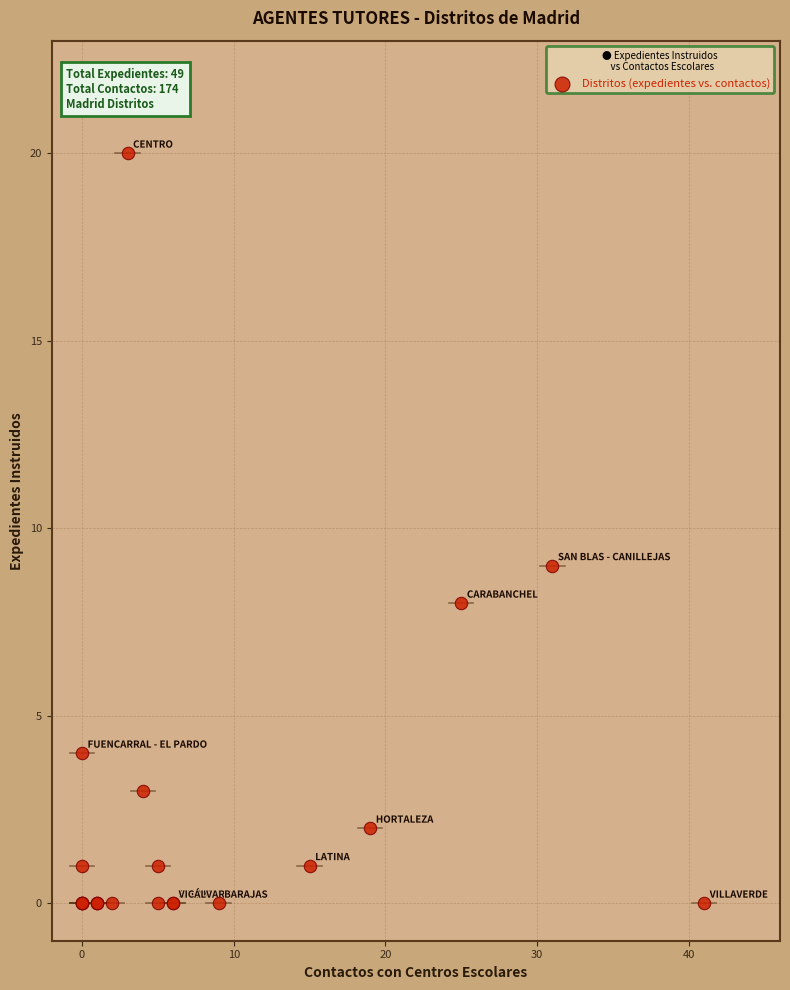

What Y value in the scatter plot is closest to 10?

9